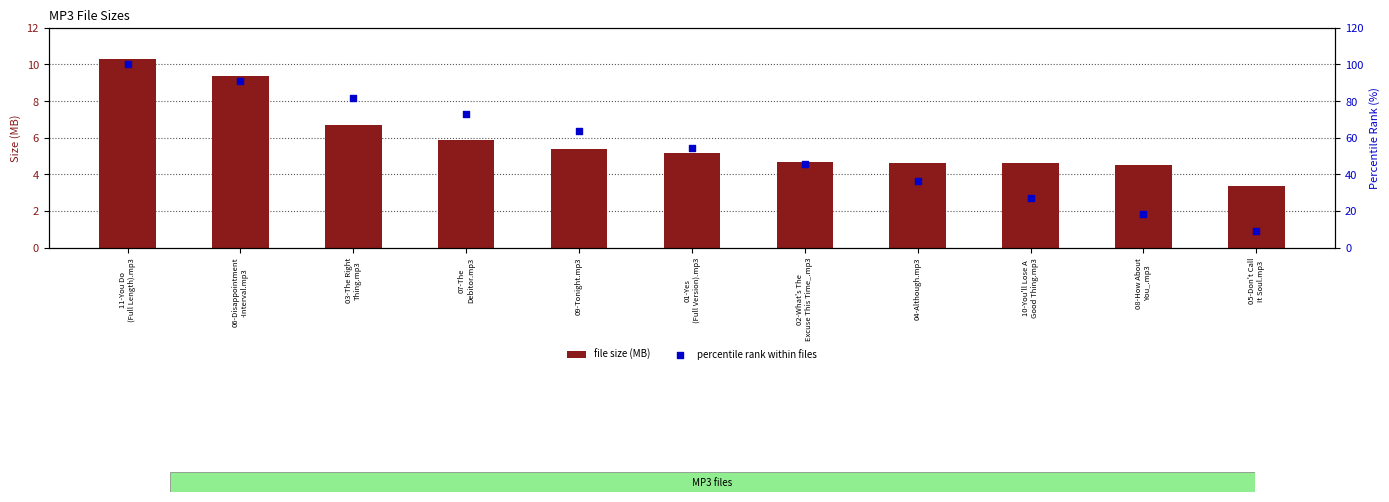

At how many categories does at least one series exceed 92?

1